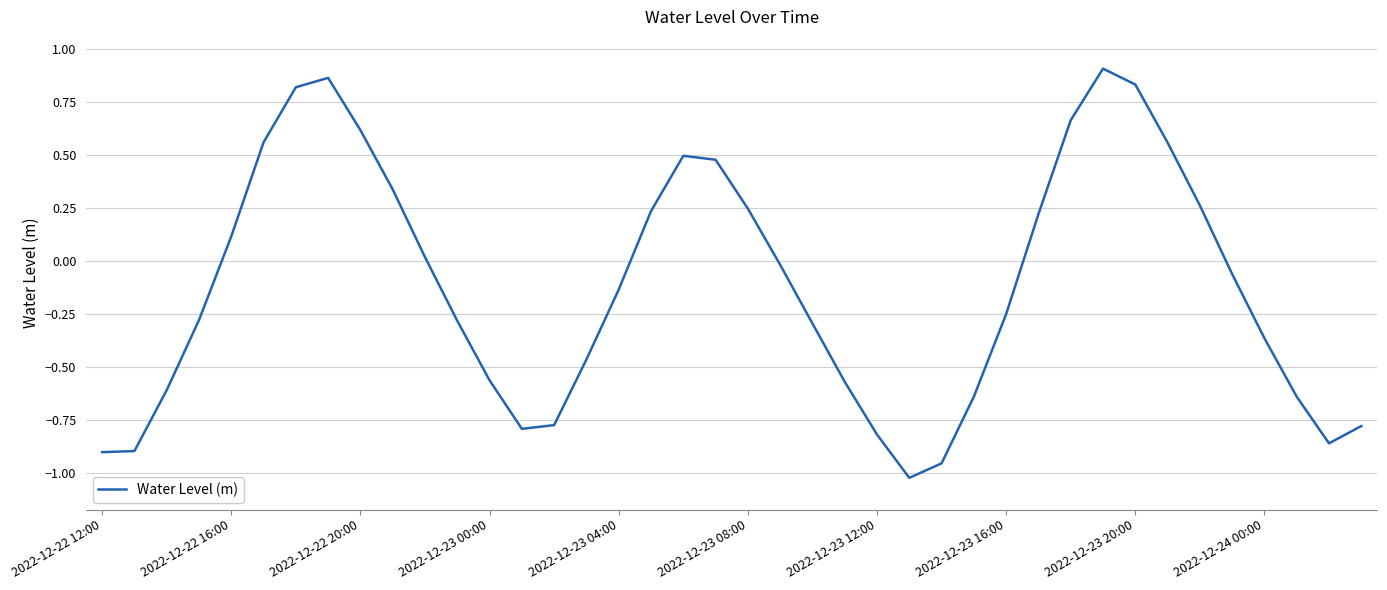

What is the difference between the maximum and minimum values?

1.9